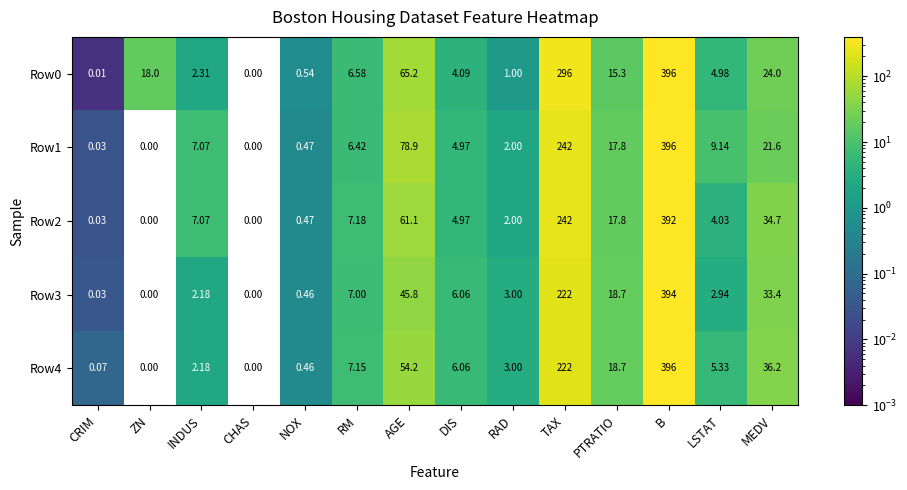

Which label corresponds to the largest value in the chart?

B